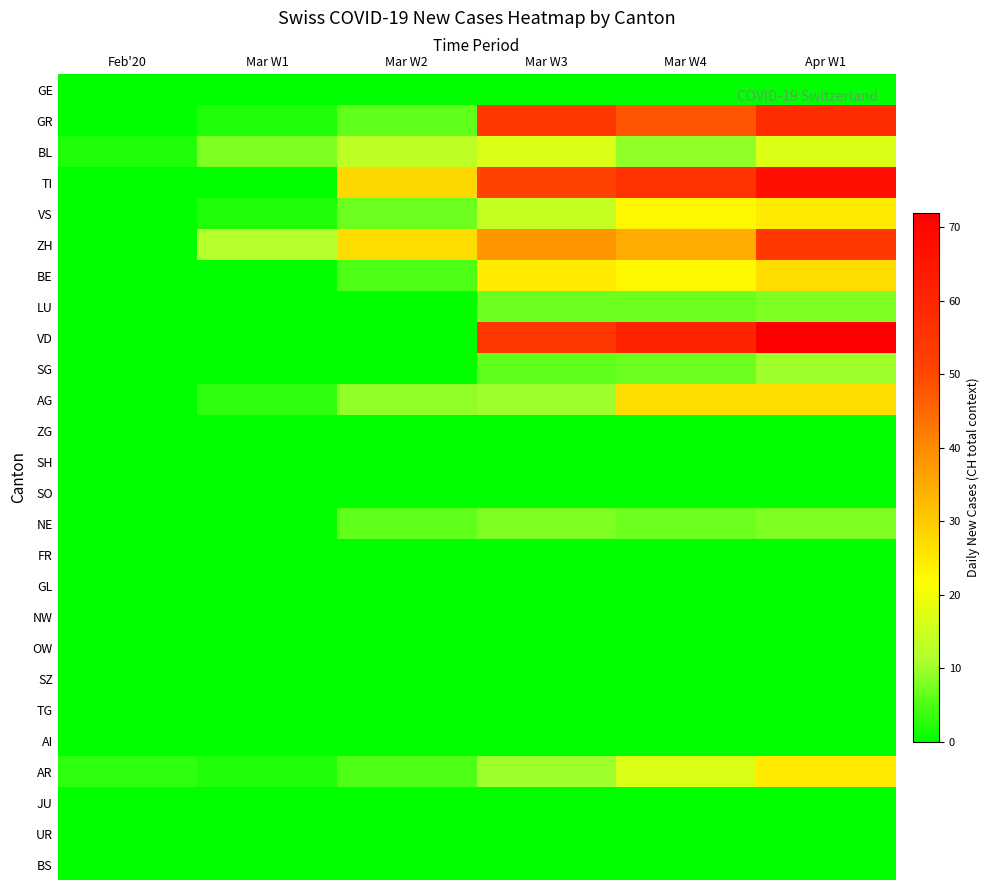

Count the number of categories in the chart.

6